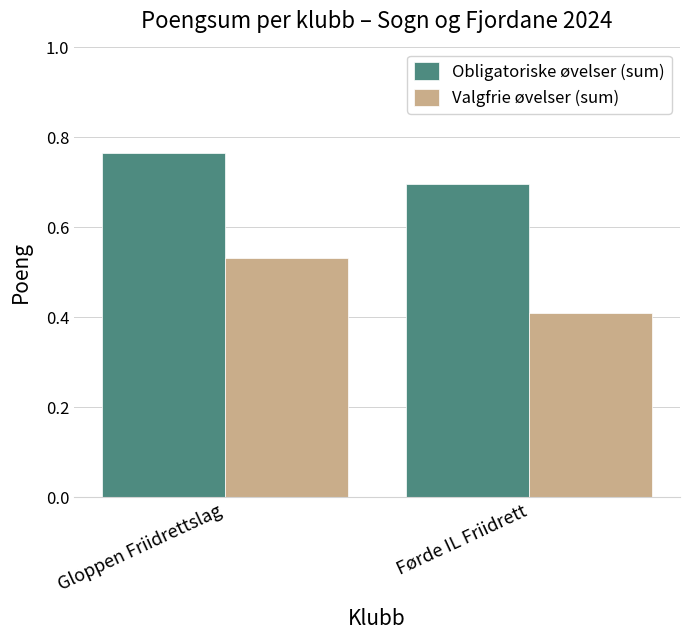

How many Obligatoriske øvelser (sum) values are between 6974 and 7657?

2